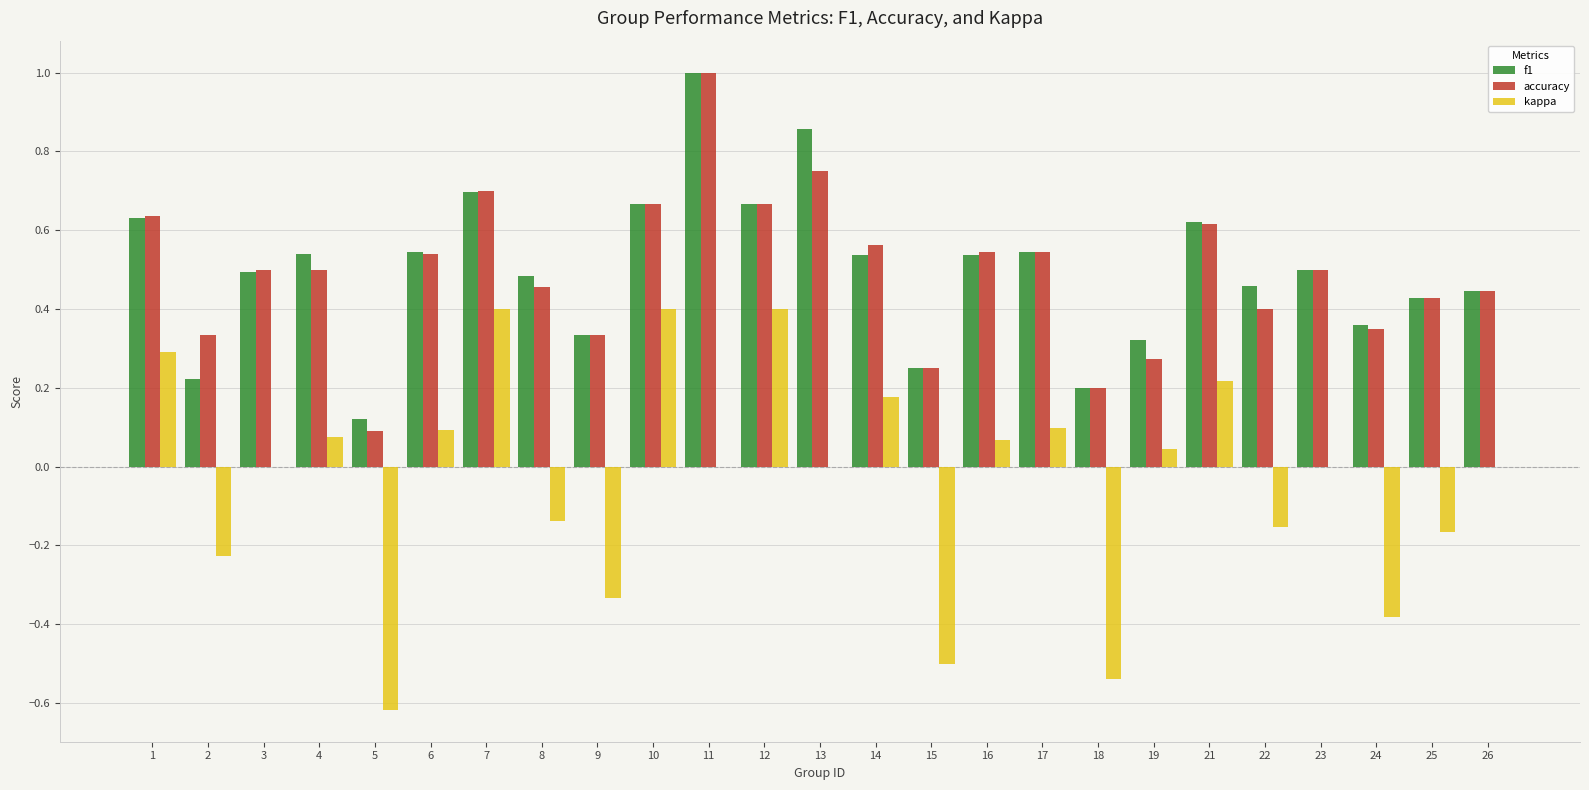

At which category is the sum across all series the highest?

11